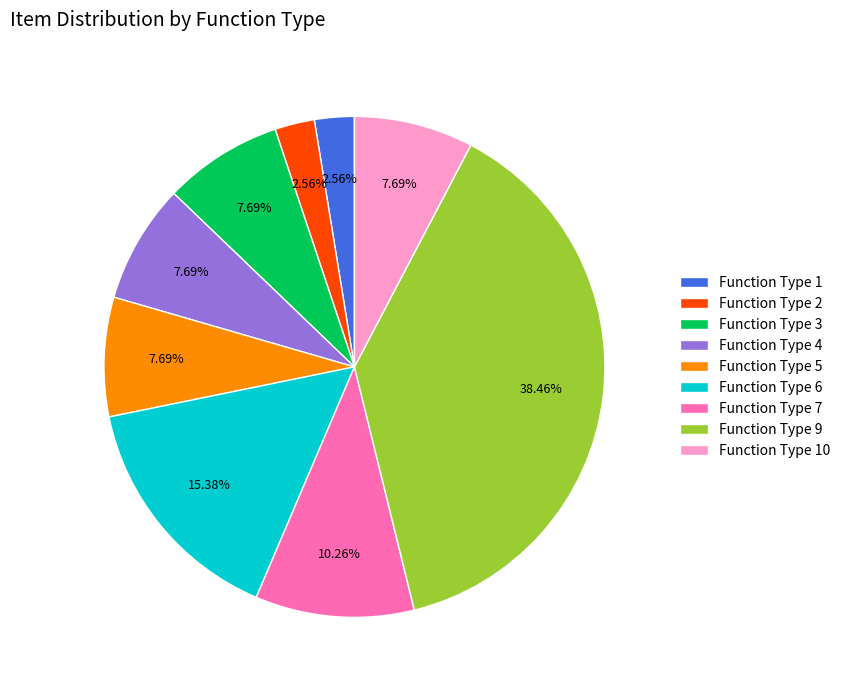

Is the sum of Function Type 5 and Function Type 2 greater than half?

No